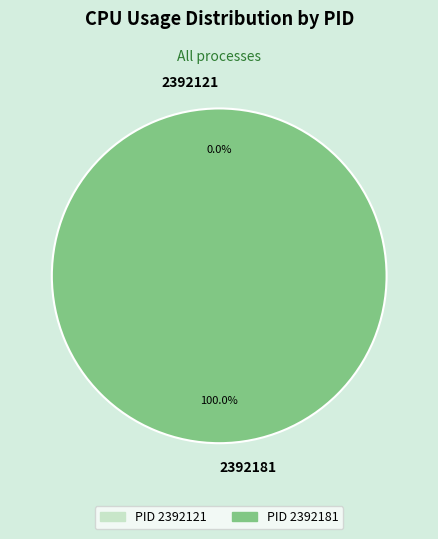

Combined, what portion of the pie is 2392121 and 2392181?

100.0%